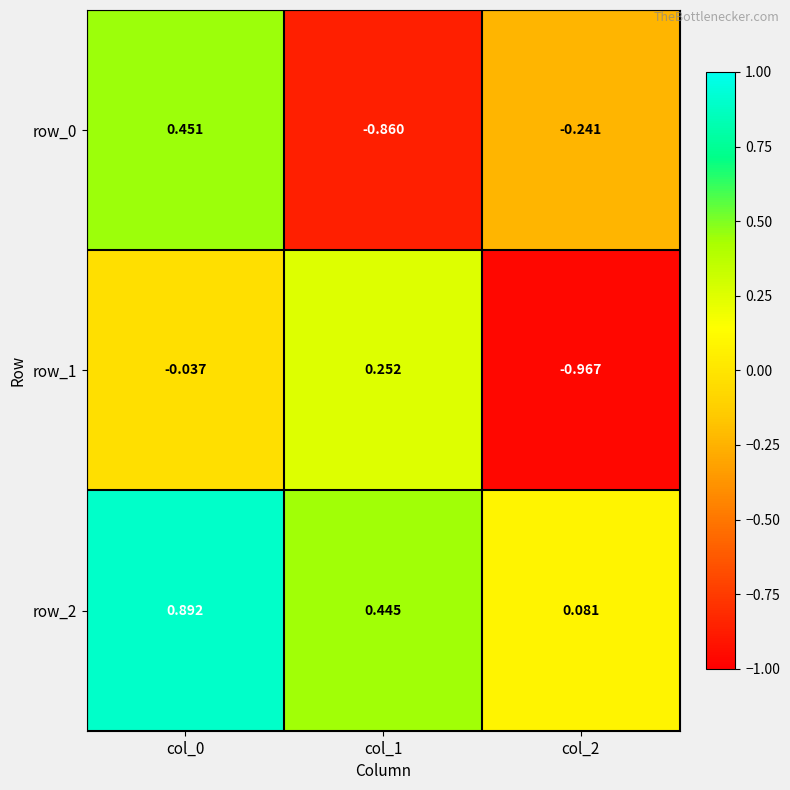

At which label does row_1 reach its minimum?

col_2